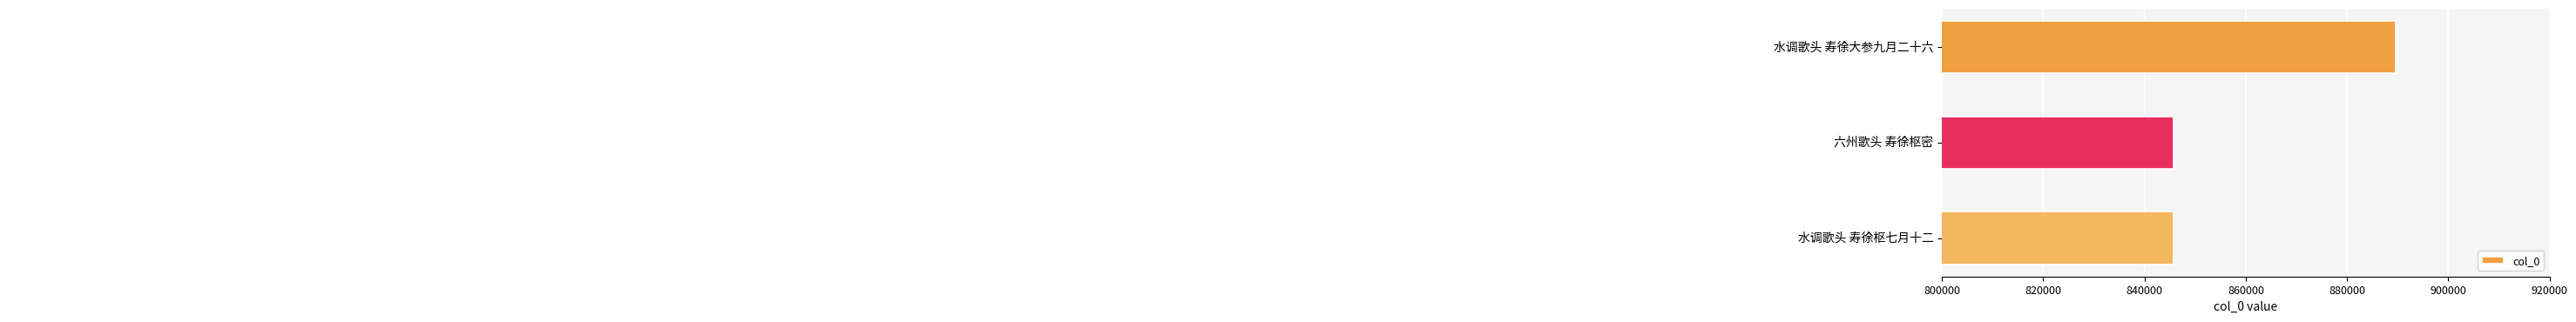

What is the ratio of the value at 水调歌头 寿徐大参九月二十六 to the value at 水调歌头 寿徐枢七月十二?

1.1